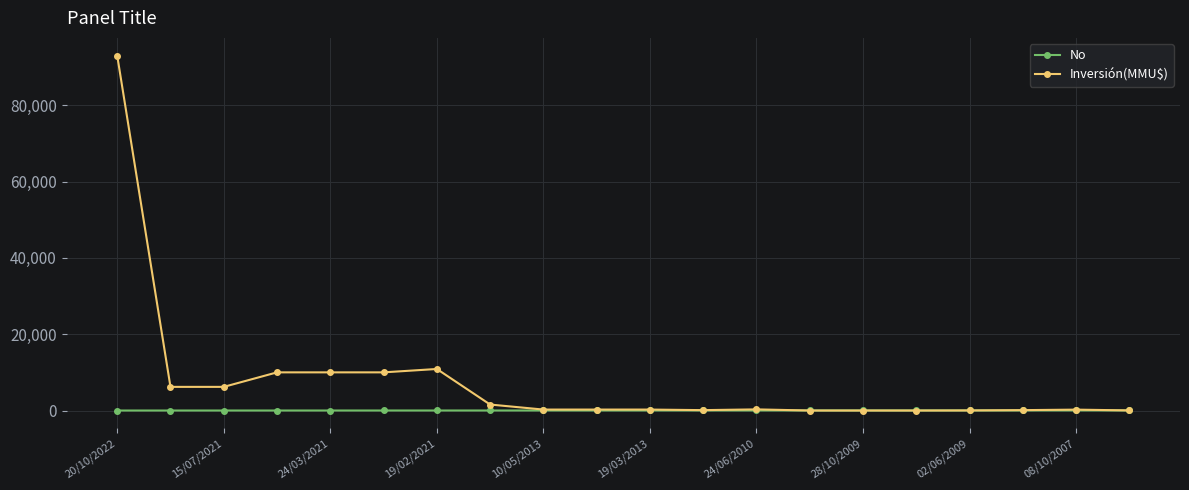

Which series has the largest range (max minus min)?

Inversión(MMU$)